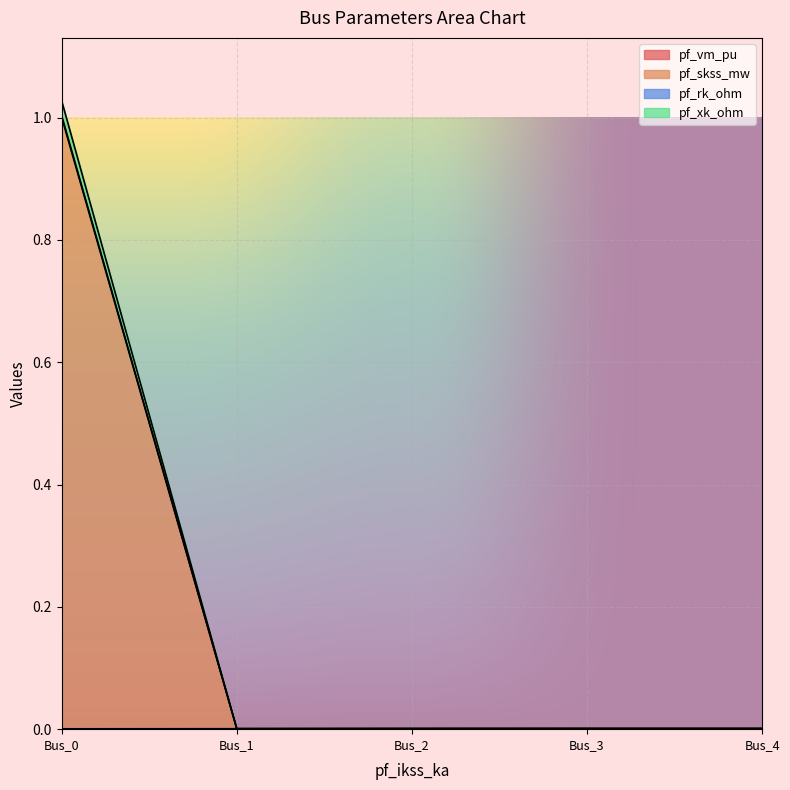

Which series changed the most between Bus_1 and Bus_2?

pf_vm_pu